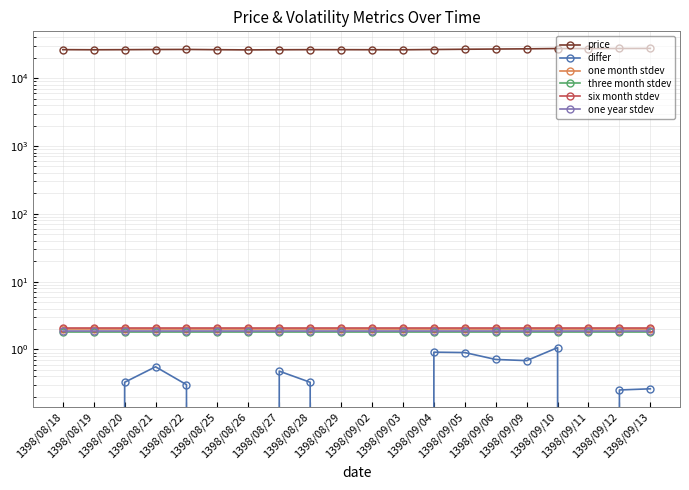

Reading right to left, list all the values displayed in this chart.

price: 27450.0	27378.0	27309.0	27344.0	27056.0	26872.0	26682.0	26444.0	26205.0	26246.0	26296.0	26307.0	26221.0	26096.0	26278.0	26517.0	26437.0	26291.0	26205.0	26321.0
differ: 0.3	0.3	-0.1	1.1	0.7	0.7	0.9	0.9	-0.2	-0.2	-0.0	0.3	0.5	-0.7	-0.9	0.3	0.6	0.3	-0.4	0.0
one month stdev: 2.0	2.0	2.0	2.0	2.0	2.0	2.0	2.0	2.0	2.0	2.0	2.0	2.0	2.0	2.0	2.0	2.0	2.0	2.0	2.0
three month stdev: 1.8	1.8	1.8	1.8	1.8	1.8	1.8	1.8	1.8	1.8	1.8	1.8	1.8	1.8	1.8	1.8	1.8	1.8	1.8	1.8
six month stdev: 2.1	2.1	2.1	2.1	2.1	2.1	2.1	2.1	2.1	2.1	2.1	2.1	2.1	2.1	2.1	2.1	2.1	2.1	2.1	2.1
one year stdev: 1.8	1.8	1.8	1.8	1.8	1.8	1.8	1.8	1.8	1.8	1.8	1.8	1.8	1.8	1.8	1.8	1.8	1.8	1.8	1.8